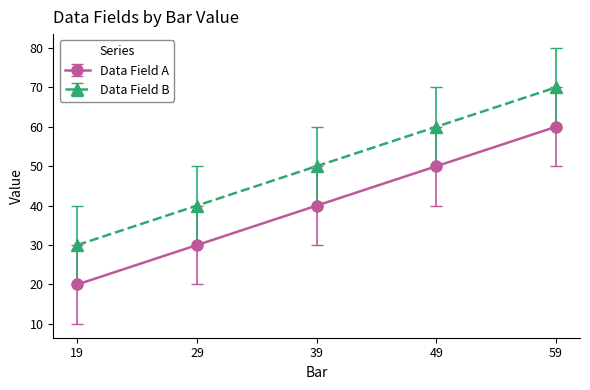

At which category is the sum across all series the highest?

59